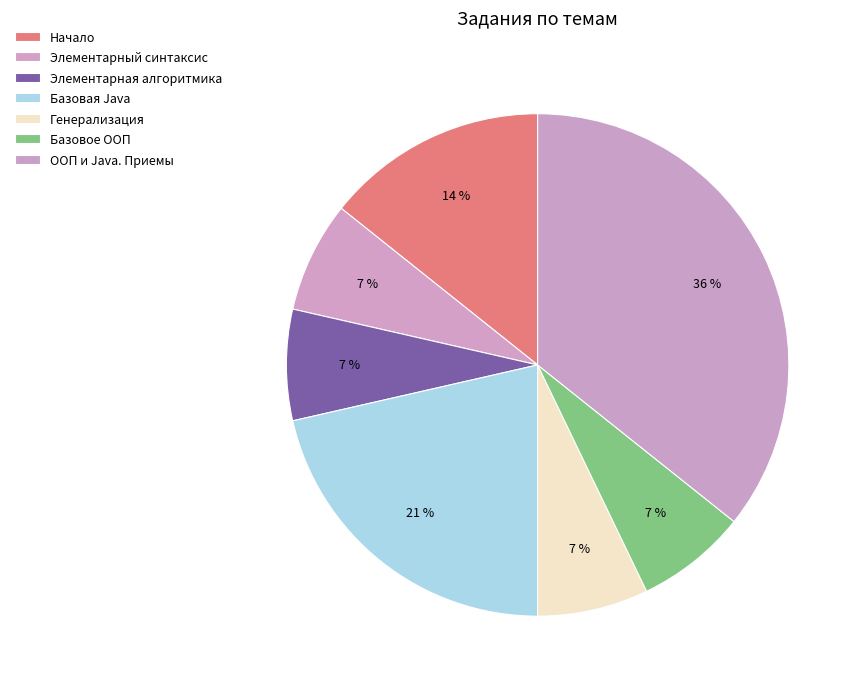

To the nearest percent, what percentage of the pie is Начало?

14%